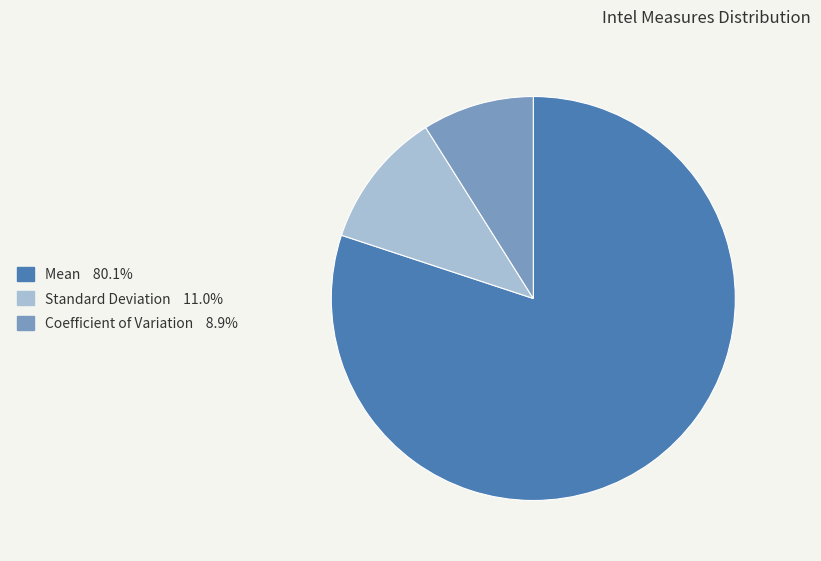

How many slices are in this pie chart?

3